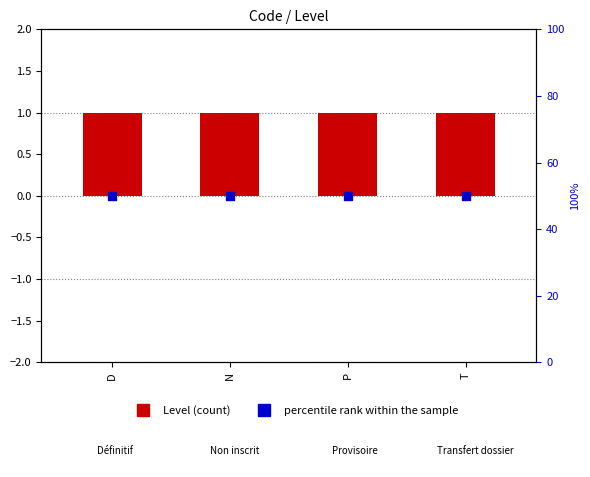

At how many categories does at least one series exceed 30?

4